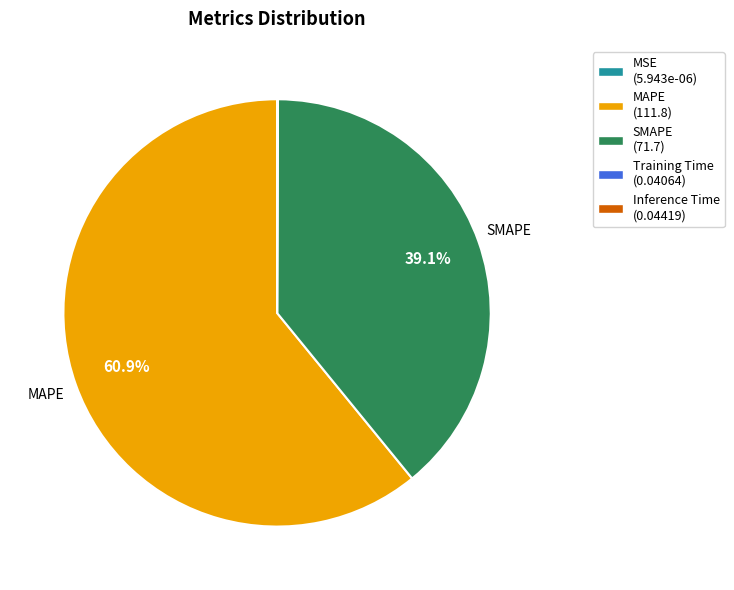

Is there any slice that represents more than half of the pie?

Yes